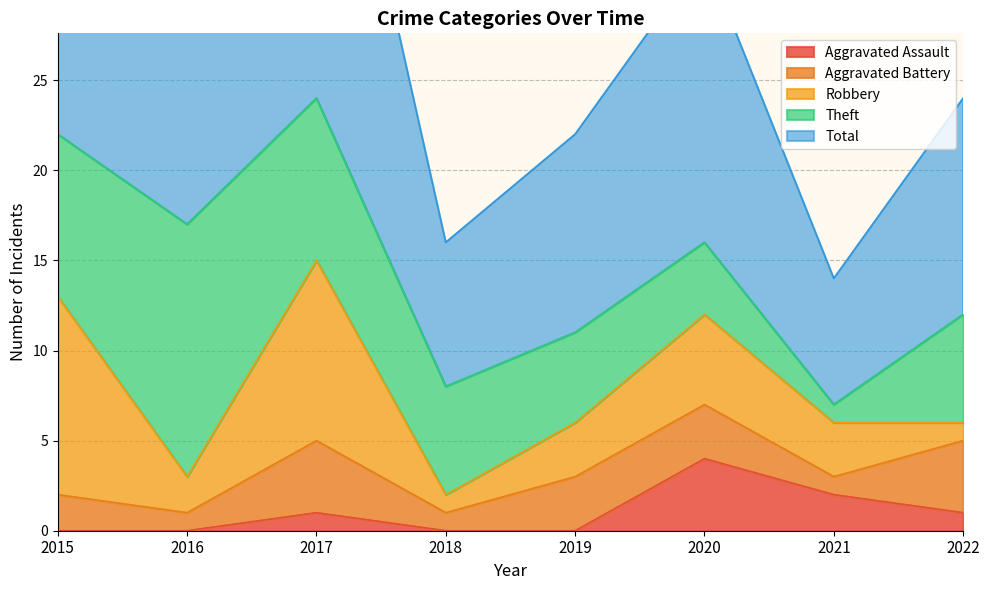

Reading left to right, extract all data points from this chart.

Aggravated Assault: 0	0	1	0	0	4	2	1
Aggravated Battery: 2	1	4	1	3	3	1	4
Robbery: 11	2	10	1	3	5	3	1
Theft: 9	14	9	6	5	4	1	6
Total: 23	17	24	8	11	16	7	12